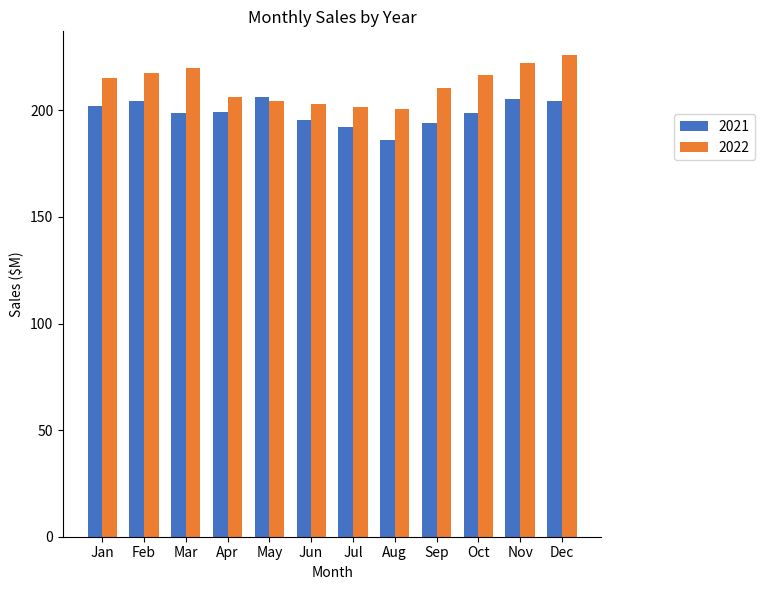

How many distinct data groups are displayed?

2